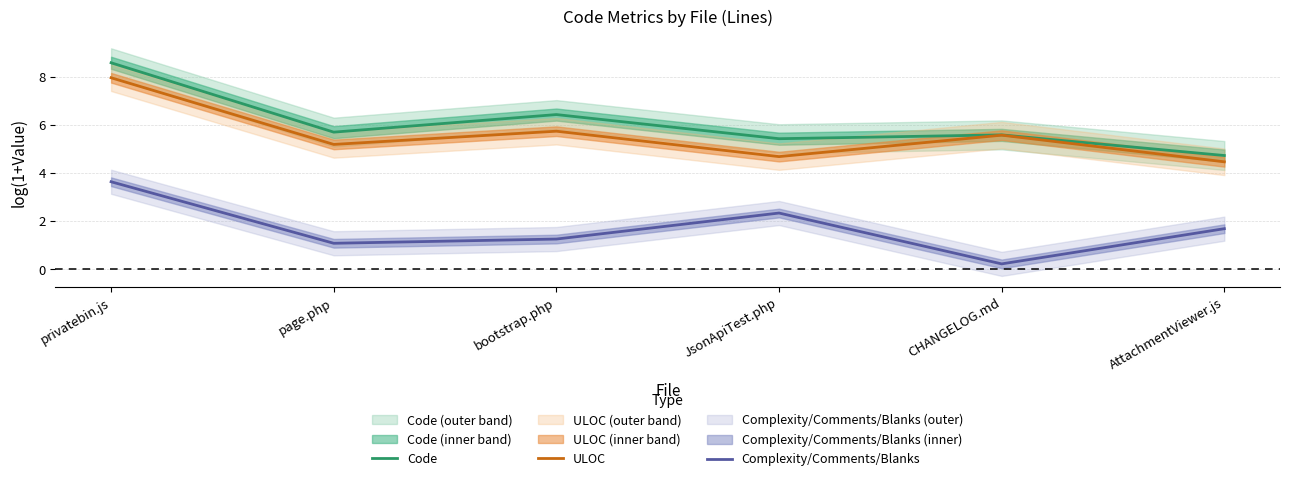

At how many categories does at least one series exceed 2?

6